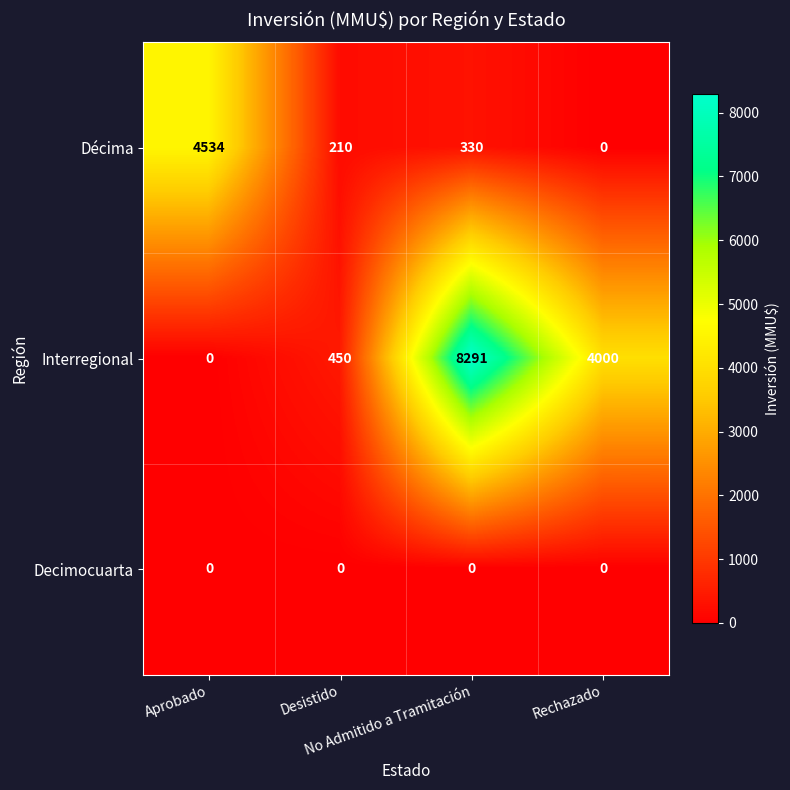

What is the total value across all series at Desistido?

660